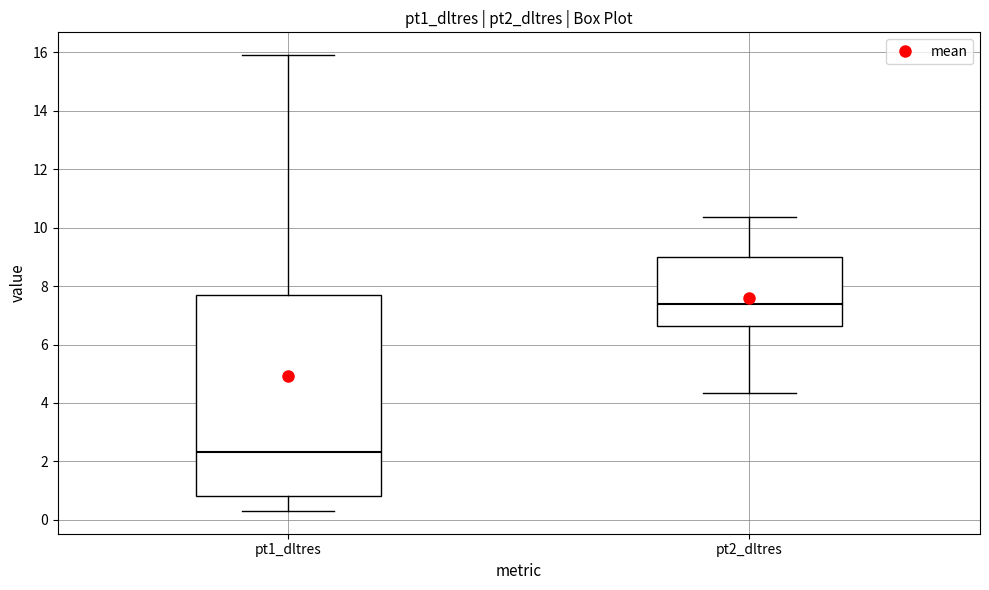

Comparing the boxes themselves (not the whiskers), which one is the tallest?

pt1_dltres